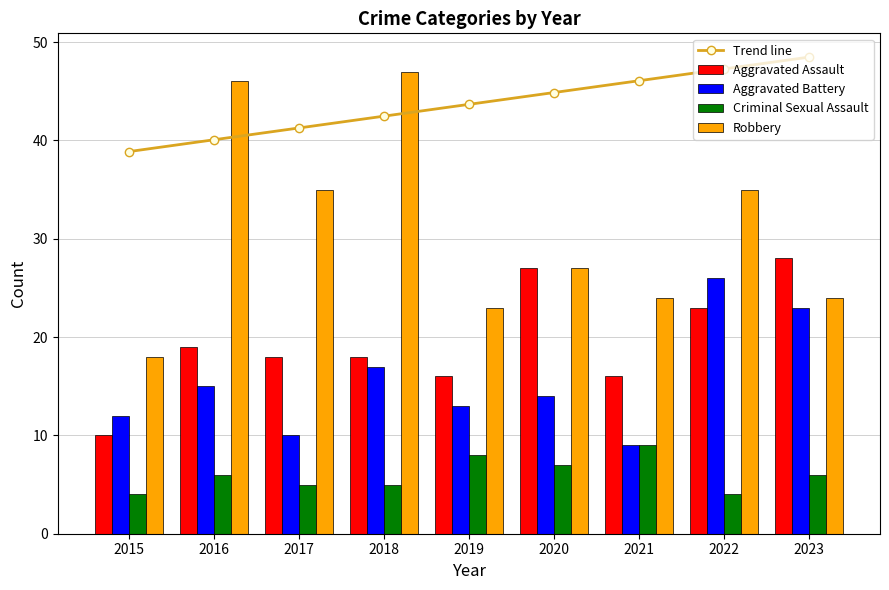

Which series changed the most between 2021 and 2023?

Aggravated Battery